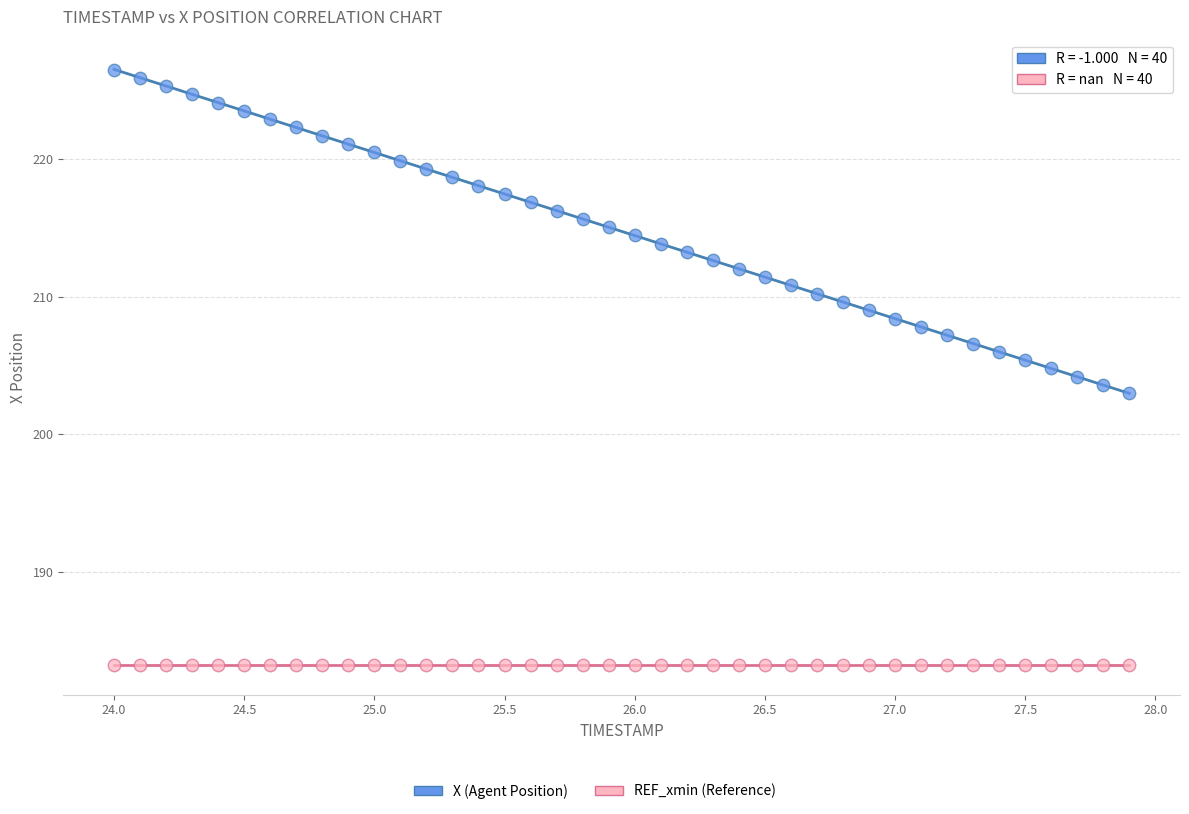

Which series contains the lowest Y value?

REF_xmin (Reference)